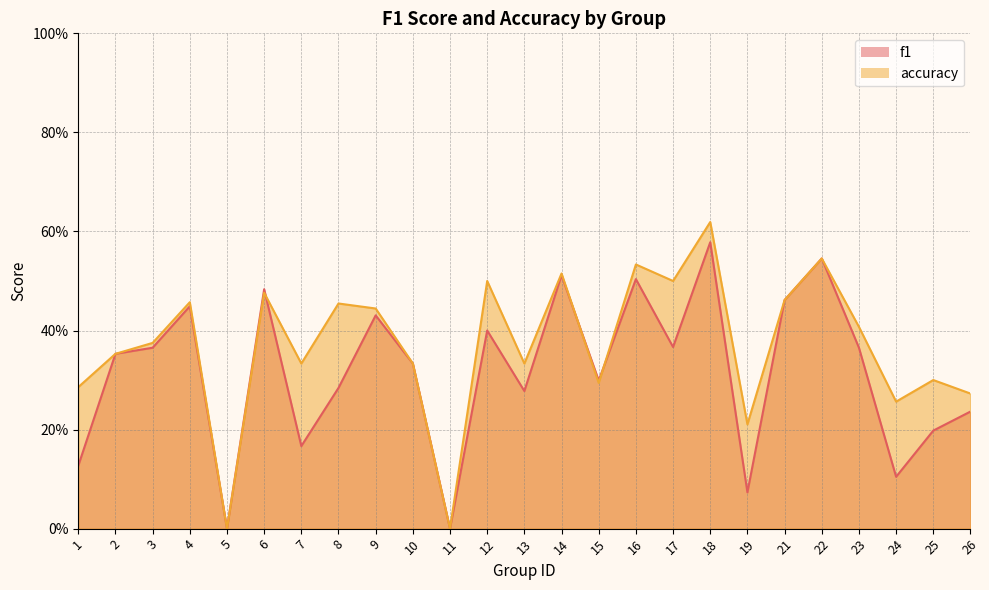

Which series has the largest range (max minus min)?

accuracy